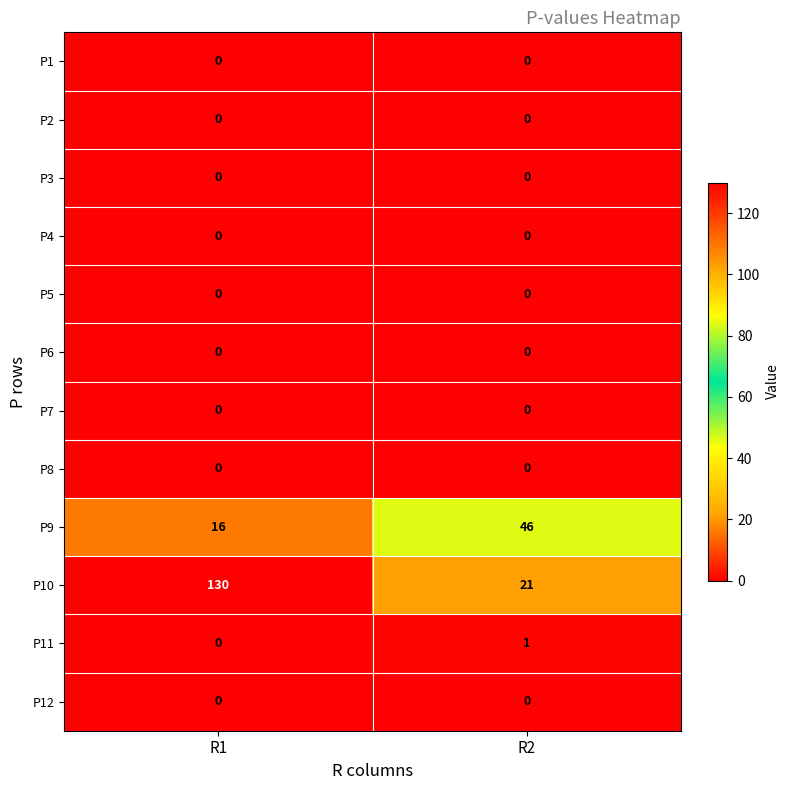

Reading left to right, what are all the values shown in this chart?

P1: 0	0
P2: 0	0
P3: 0	0
P4: 0	0
P5: 0	0
P6: 0	0
P7: 0	0
P8: 0	0
P9: 16	46
P10: 130	21
P11: 0	1
P12: 0	0